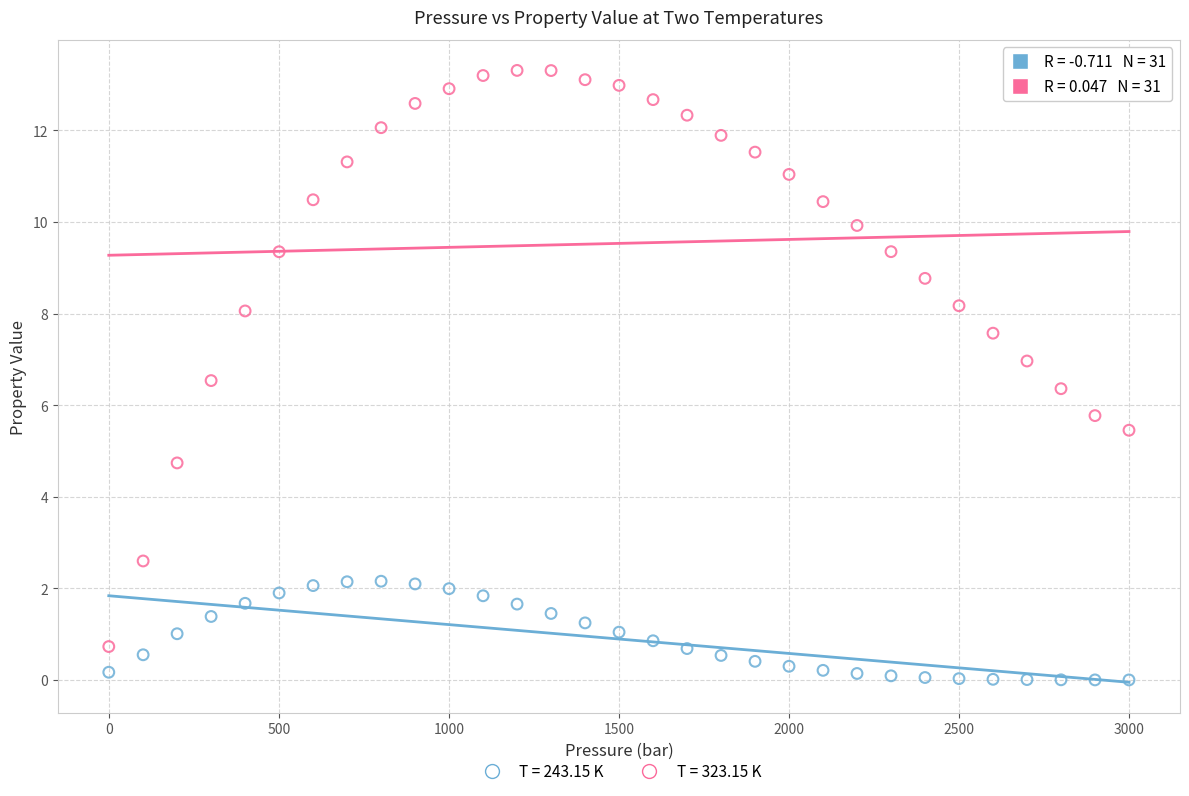

Across all data points, what is the range of Y values (max minus min)?

13.3